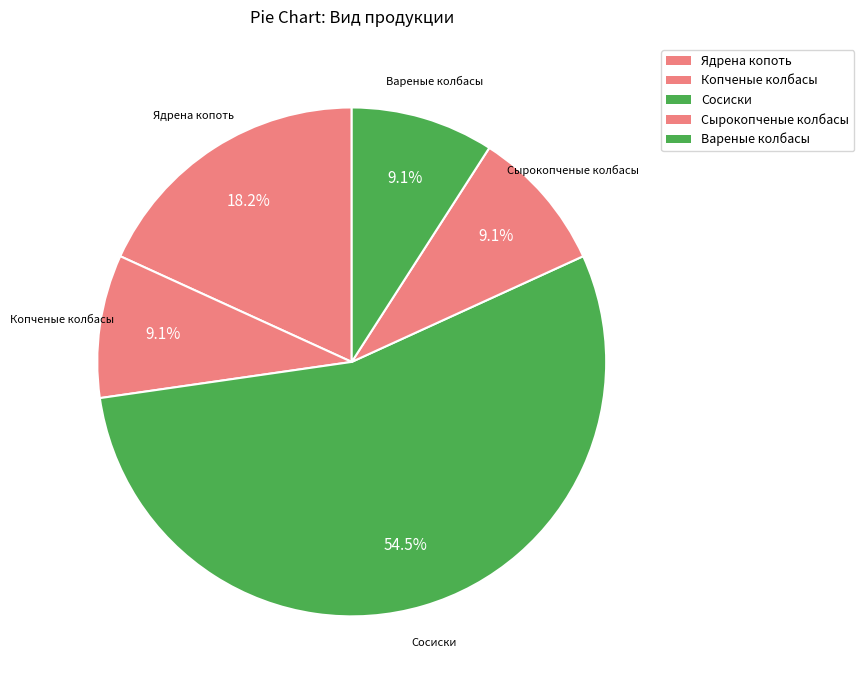

Count the number of slices in the pie.

5